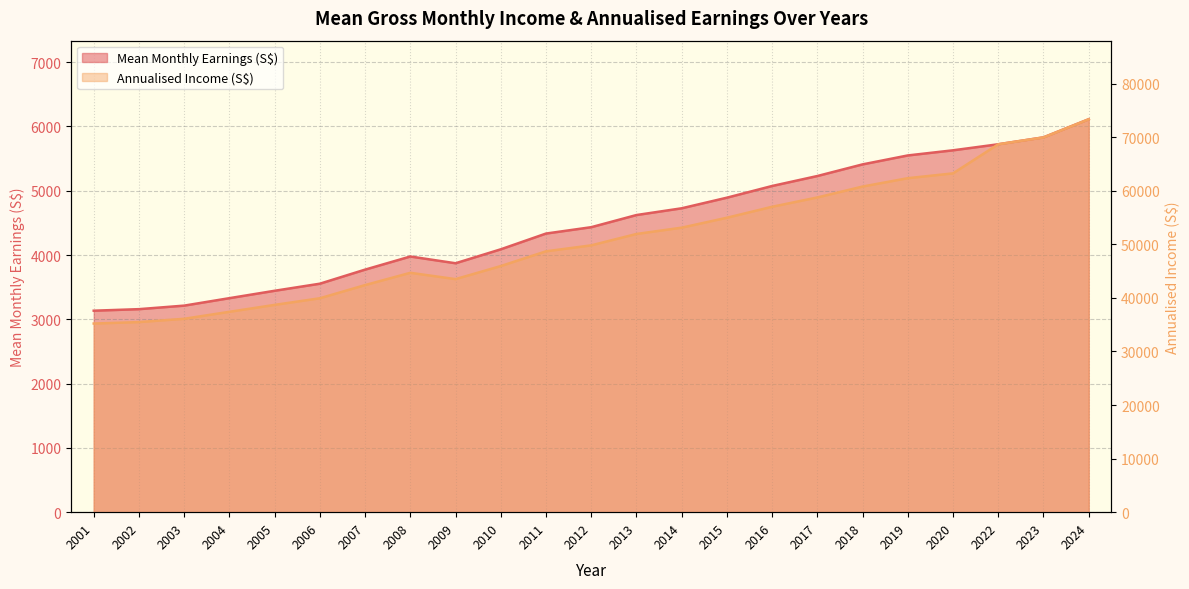

What is the difference between the maximum and minimum values in the Mean Monthly Earnings (S$) series?

2978.0